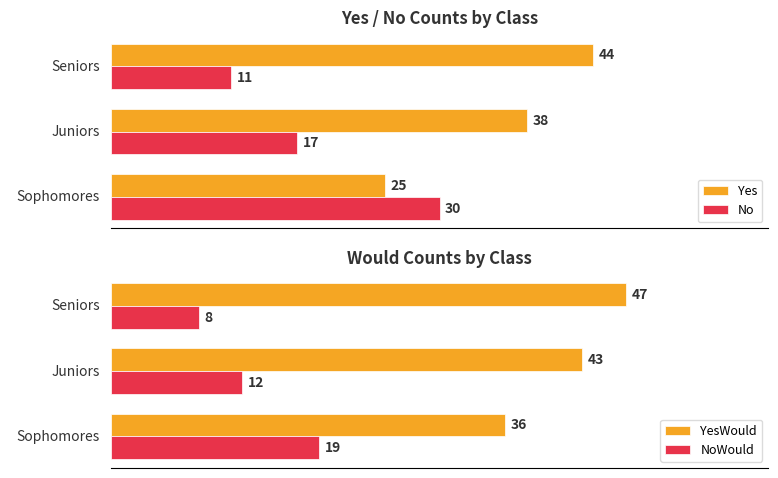

List the labels in order of Yes value, largest first.

Seniors, Juniors, Sophomores